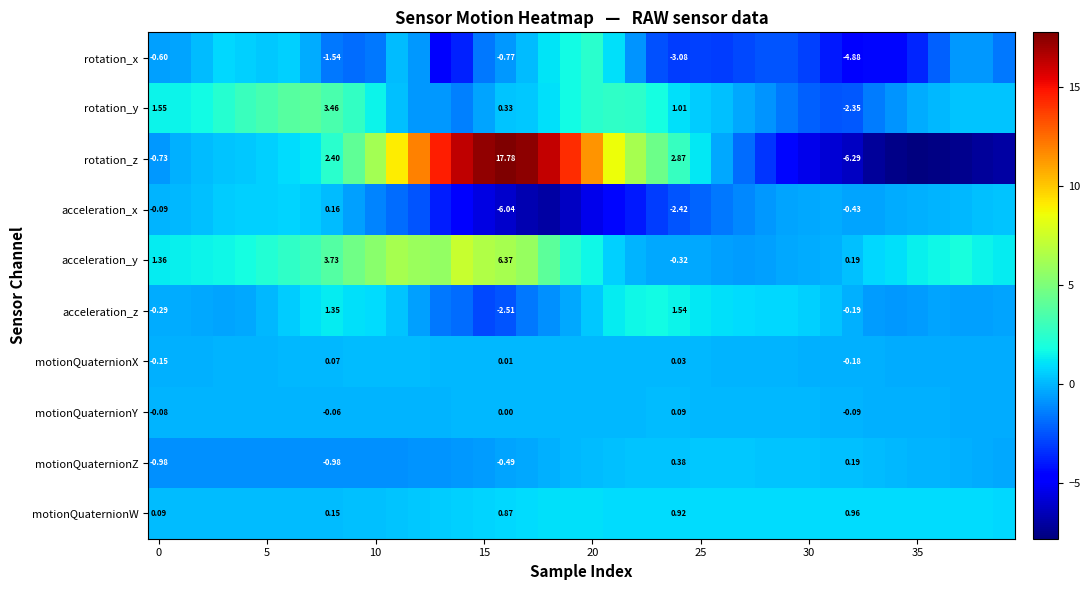

List the series in order of their peak value, highest first.

rotation_z, acceleration_y, rotation_y, rotation_x, acceleration_z, motionQuaternionW, acceleration_x, motionQuaternionZ, motionQuaternionX, motionQuaternionY